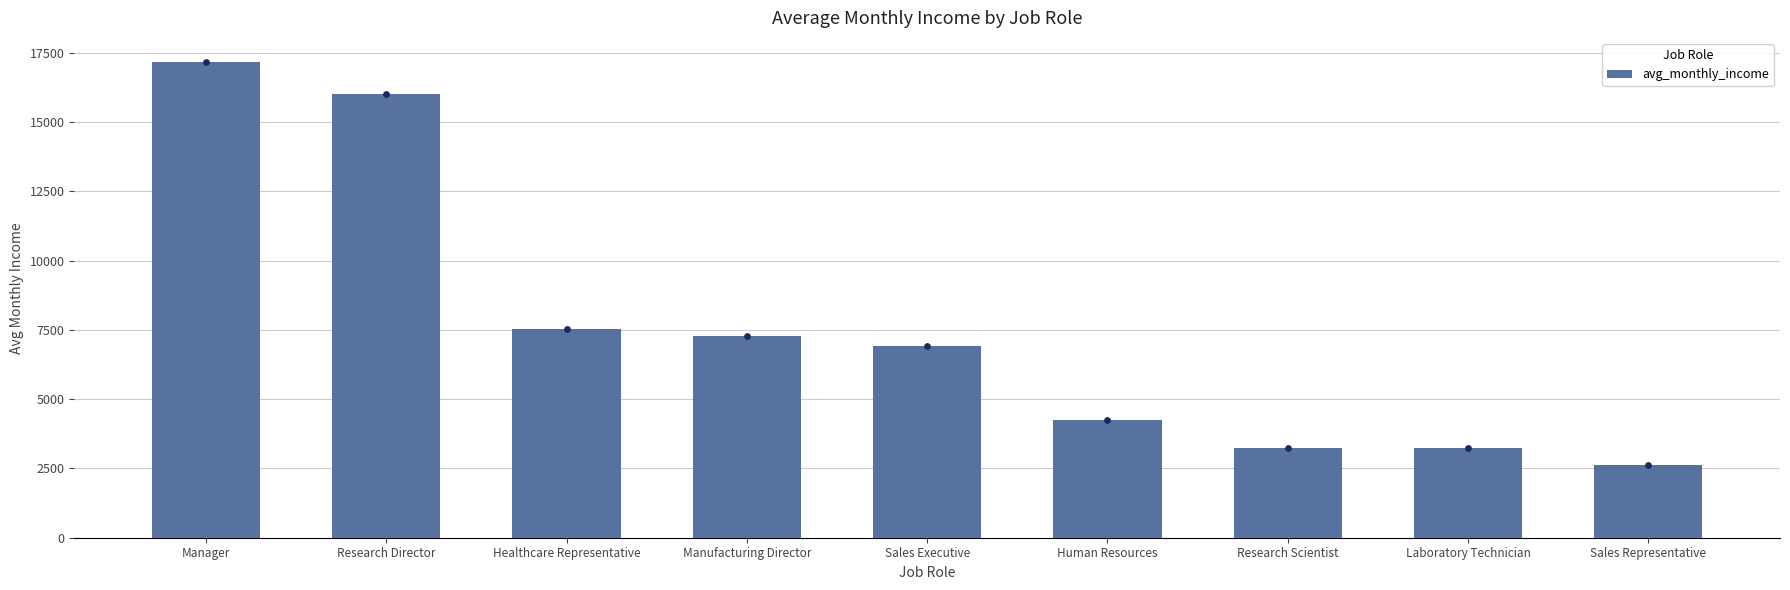

Between Sales Representative and Research Scientist, which is larger?

Research Scientist